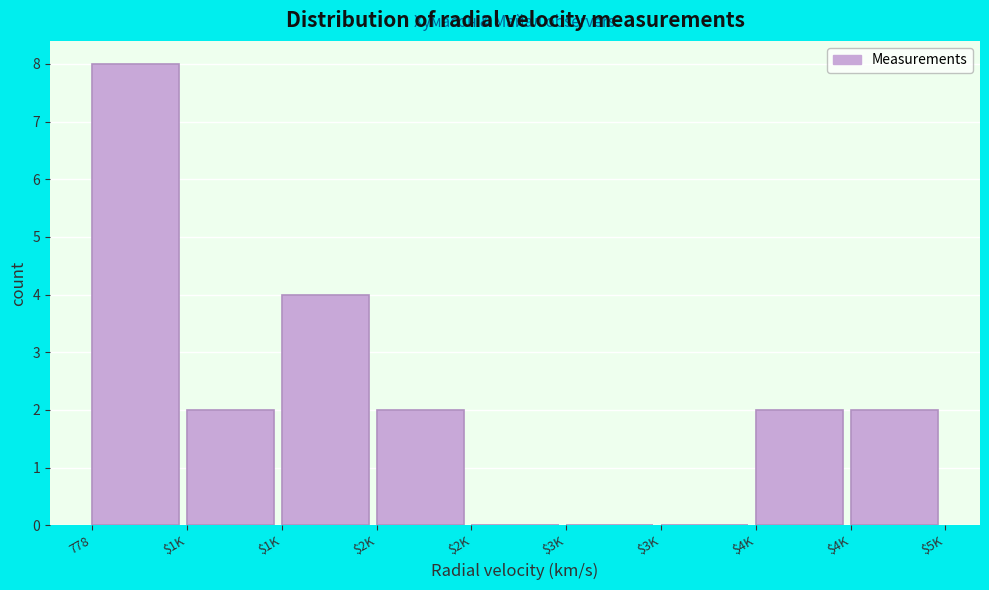

How many series are shown in this chart?

1